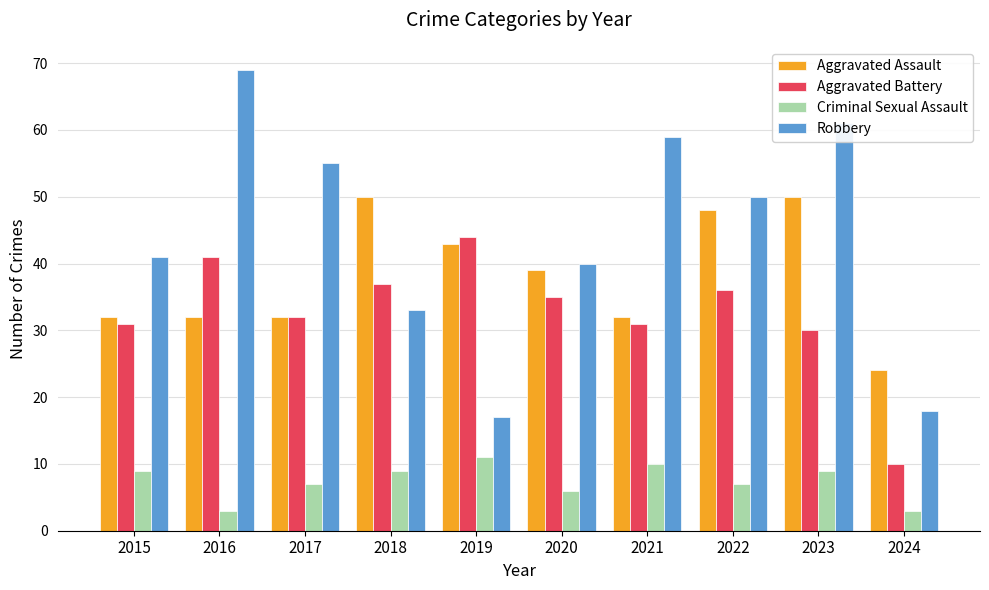

Where does the Aggravated Battery series first go above 35?

2016